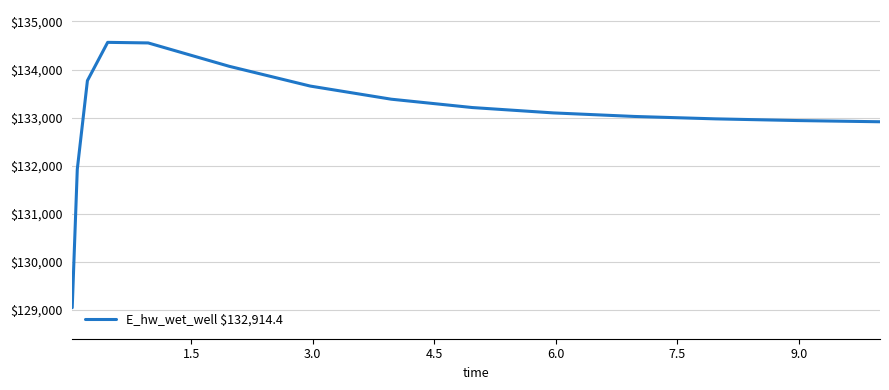

What is the maximum value shown in the chart?

134565.8